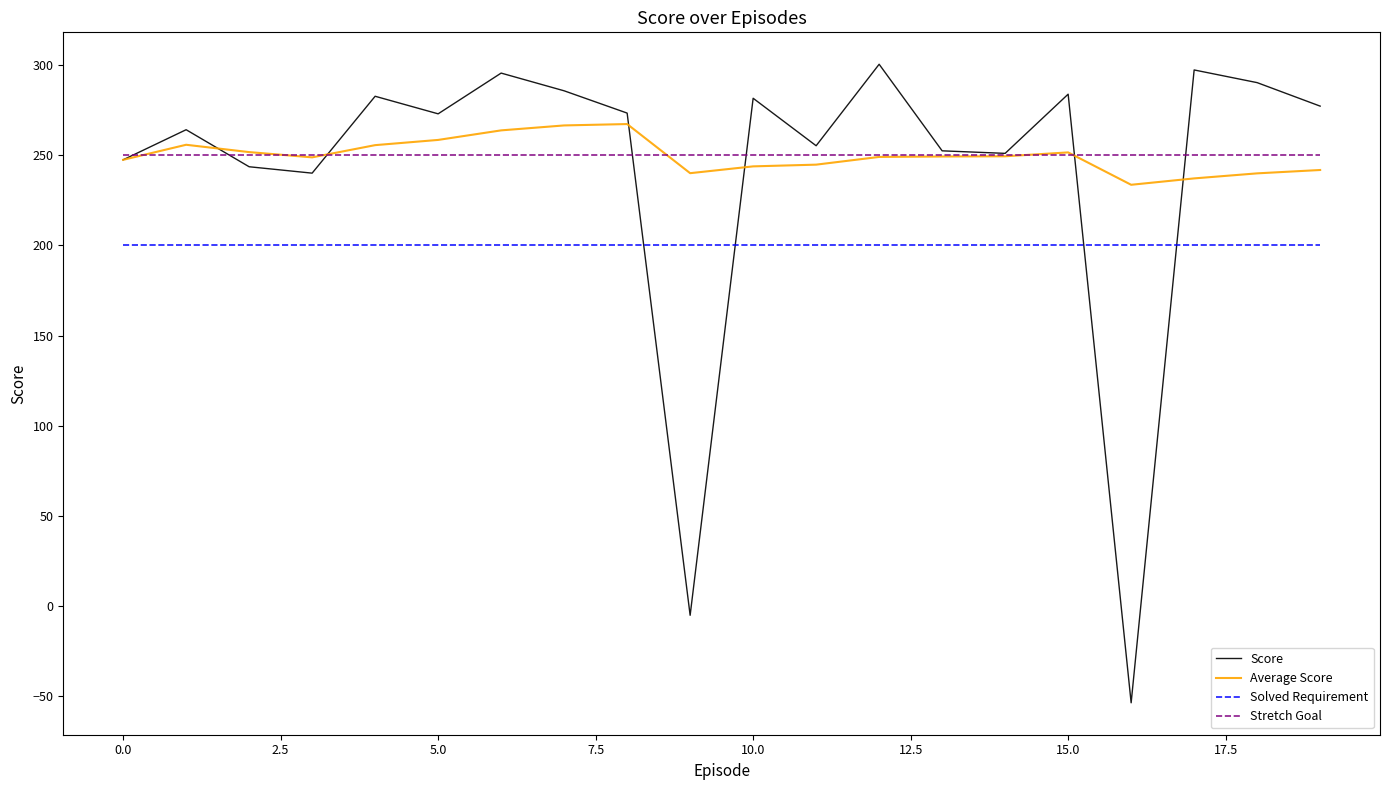

How many lines are shown in the chart?

4